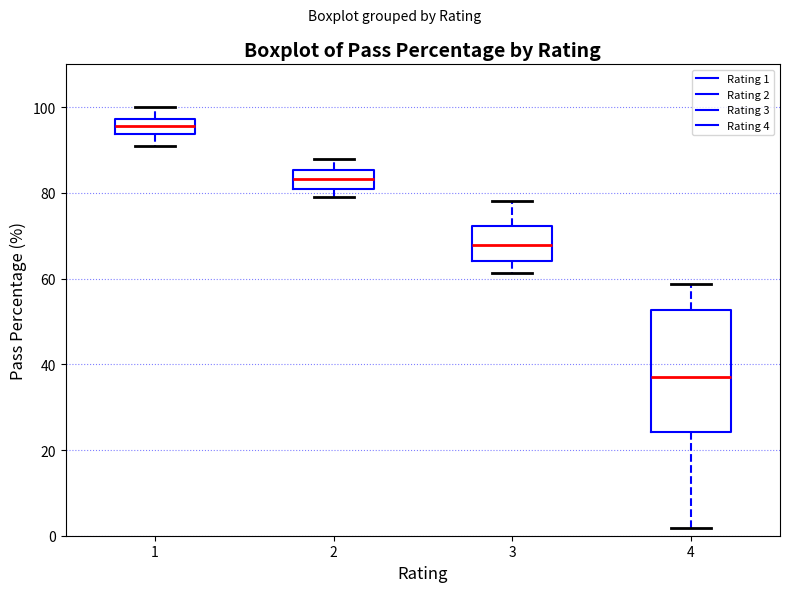

Which box has the highest median line?

1